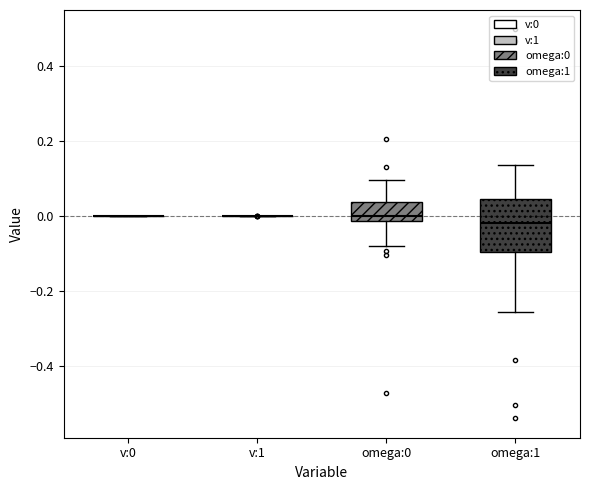

Reading left to right, transcribe this box plot: for each box, give where its median line is, the range the box spans, and where its two whiskers end, as read against the y-axis. The values are not printed on the chart, so give them approximately, as read against the axis.

v:0: box collapsed to a line at 0.00, whiskers 0.00 to 0.00
v:1: box collapsed to a line at 0.00, whiskers 0.00 to 0.00
omega:0: median 0.00, box -0.02 to 0.04, whiskers -0.08 to 0.10
omega:1: median -0.02, box -0.10 to 0.04, whiskers -0.26 to 0.14